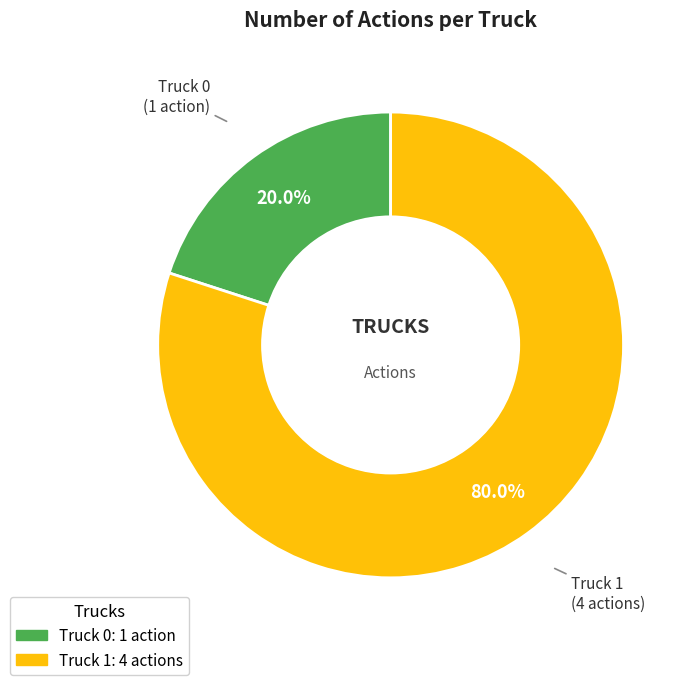

The Truck 1 slice represents 86% of the pie. True or false?

False